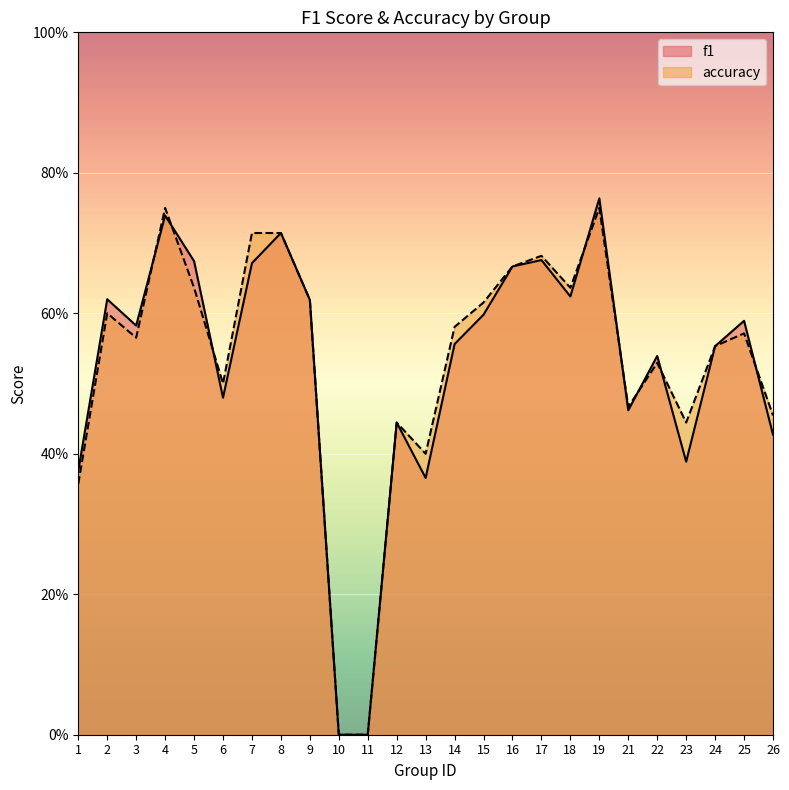

Is the value of f1 at 9 greater than the value of accuracy at 19?

No